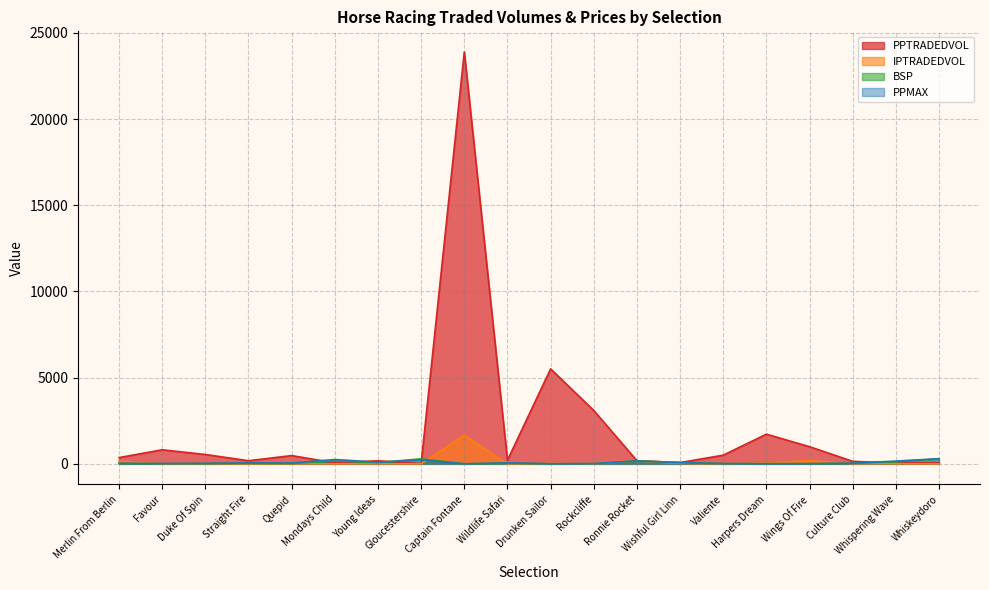

Is the value of PPMAX at Wings Of Fire greater than the value of PPTRADEDVOL at Captain Fontane?

No